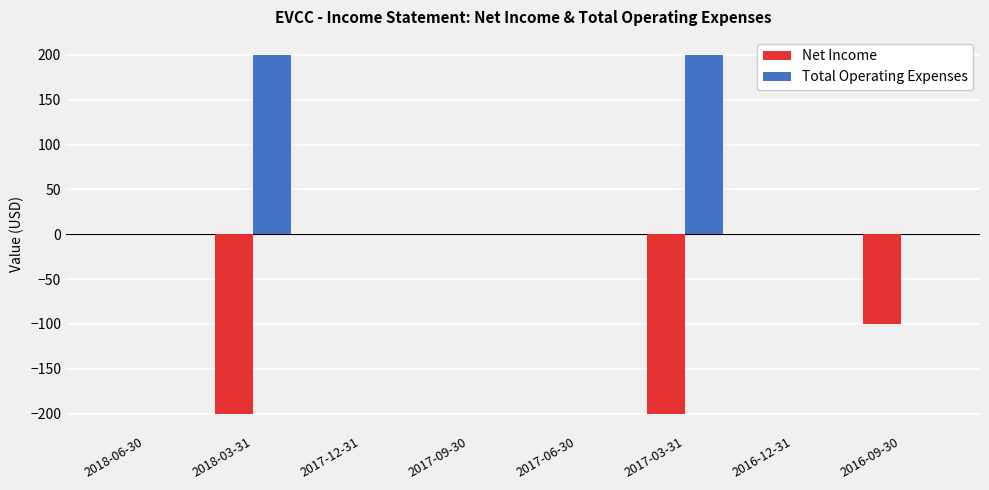

What is the sum of all Total Operating Expenses values?

400